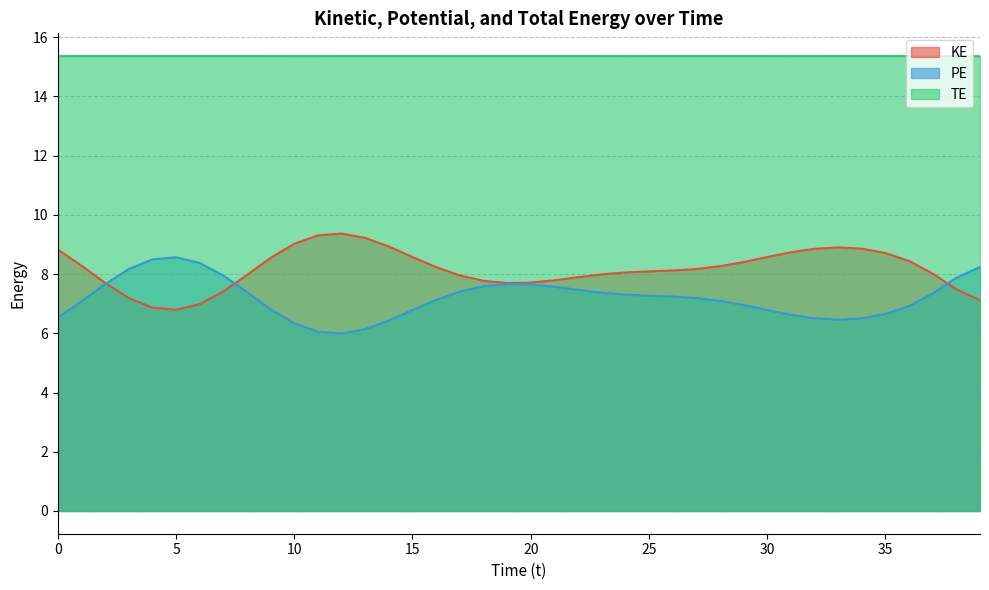

True or false: PE and KE cross at least once.

True